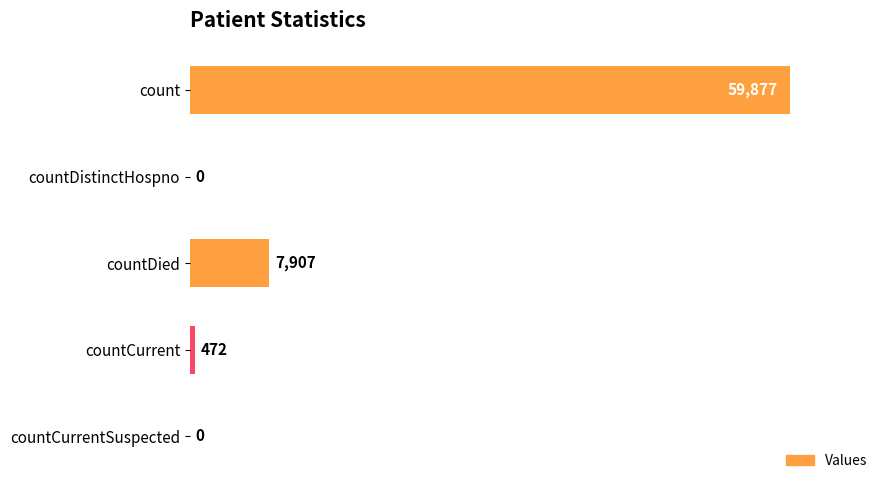

What is the change in value from countCurrent to countCurrentSuspected?

-472